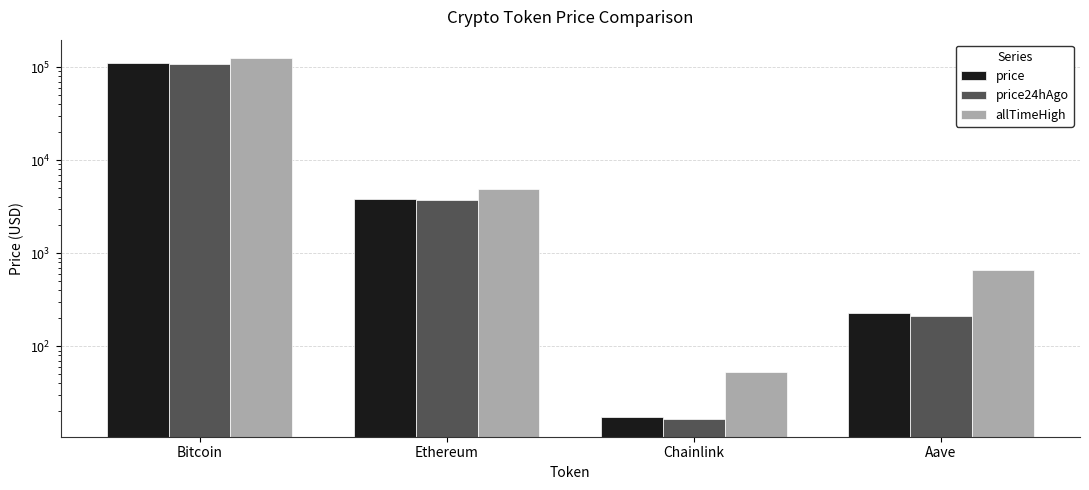

How many groups of bars are there?

4